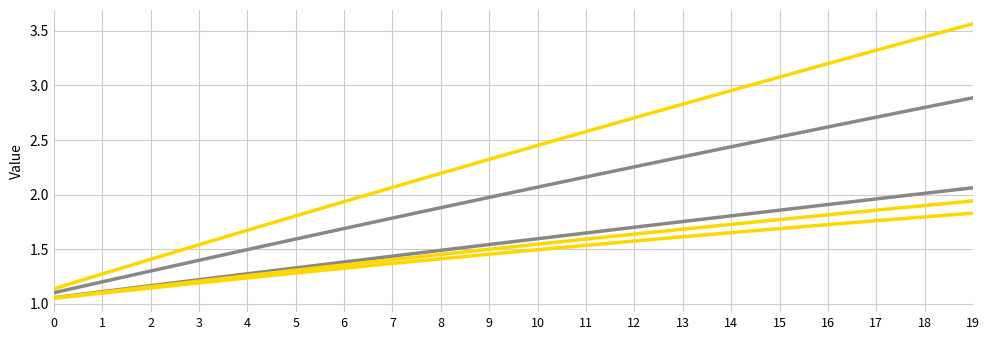

How many lines are shown in the chart?

5